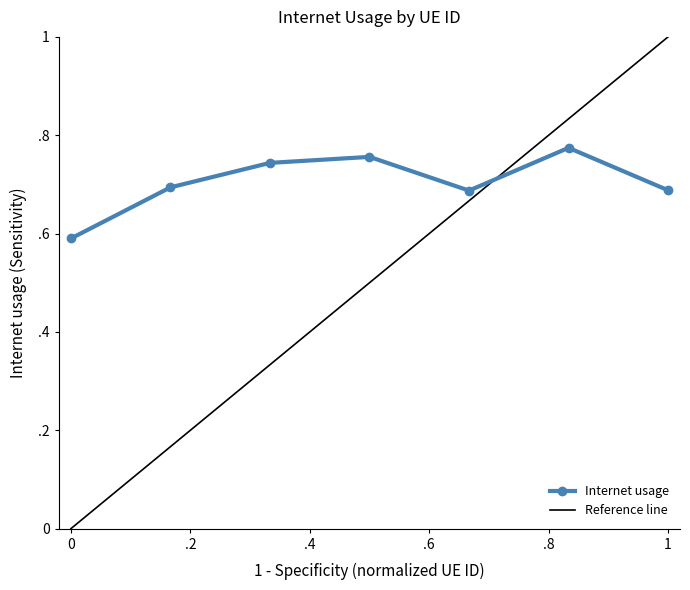

Is it true that the value at 1081575 is 0.2?

False